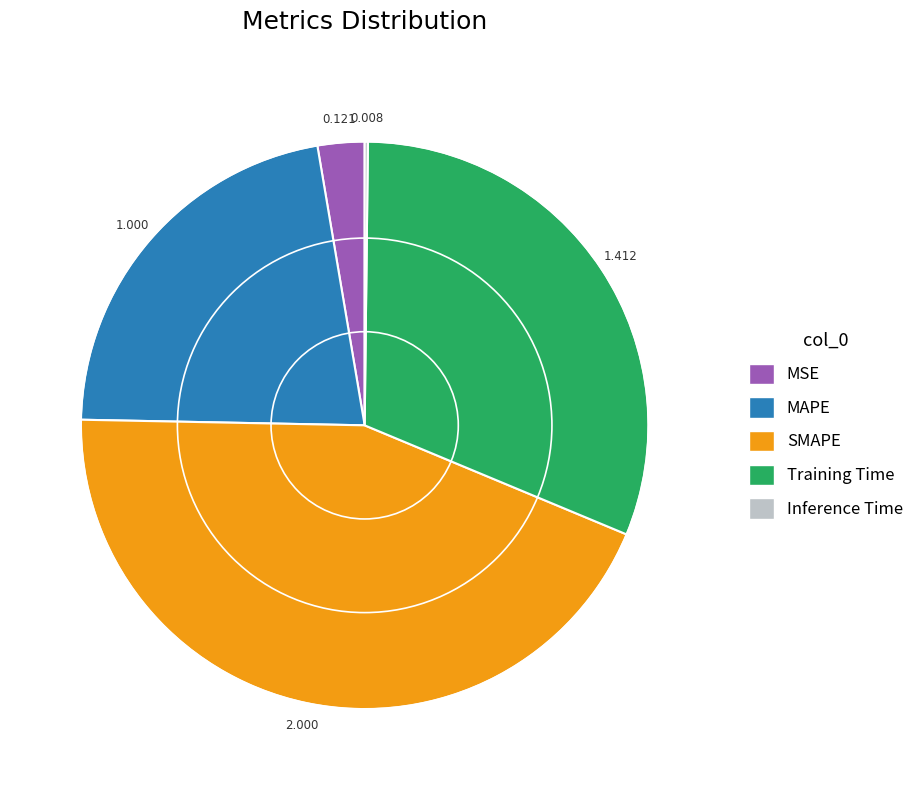

Do SMAPE and Training Time together represent more than half of the pie?

Yes